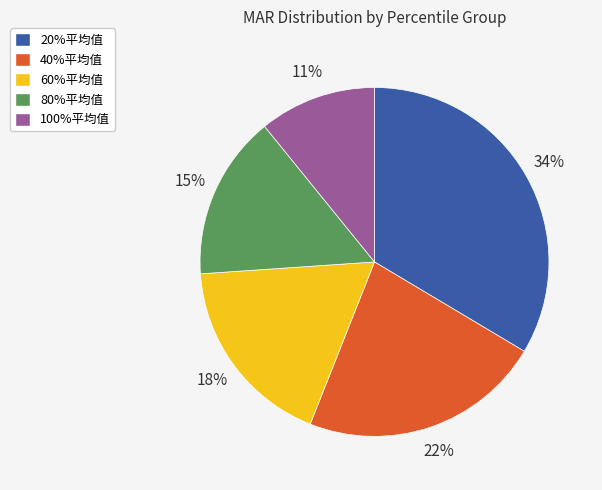

To the nearest percent, what is the average slice percentage?

20%